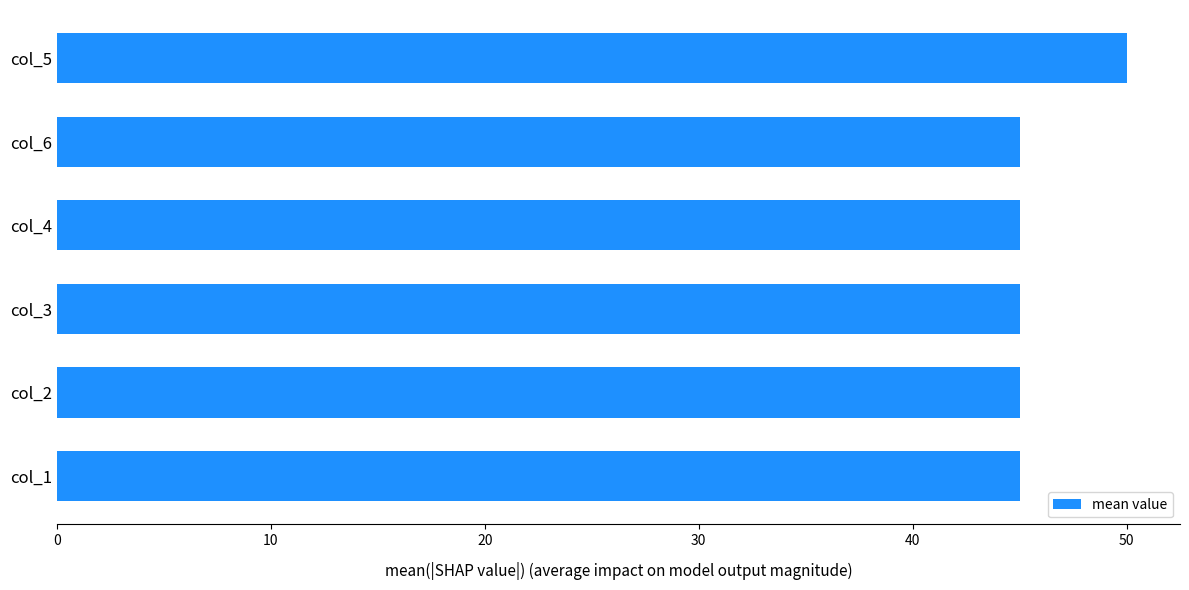

The value at col_6 is 28. True or false?

False